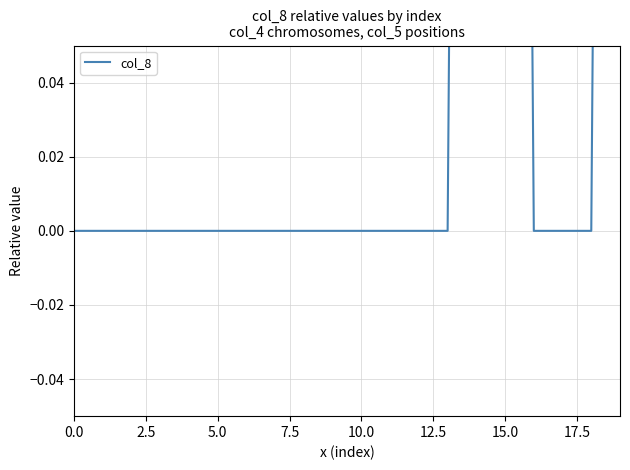

How many values are above zero?

3